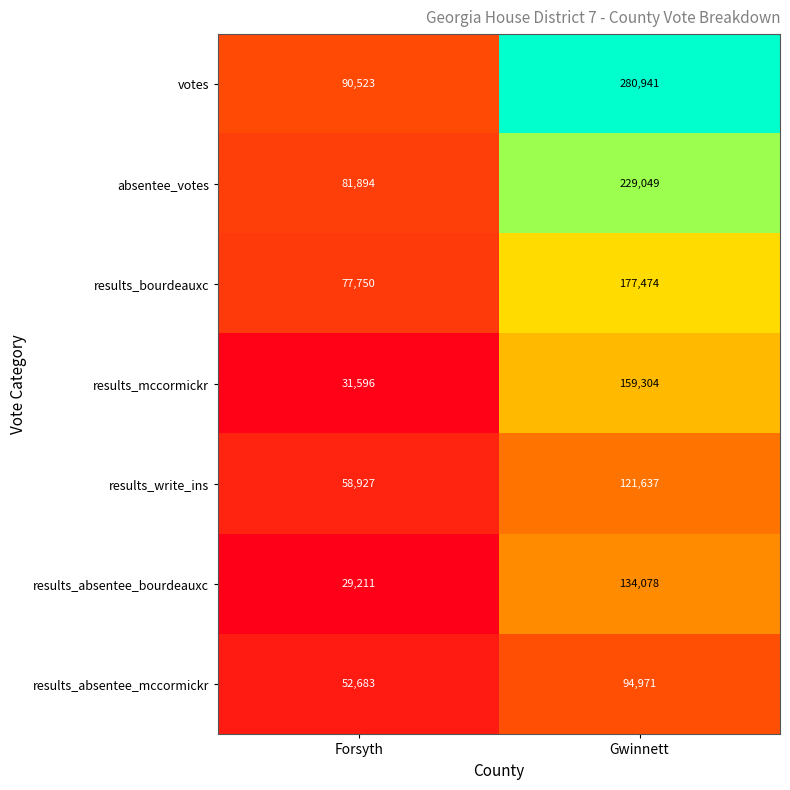

The votes series shows 280941 at Gwinnett. True or false?

True